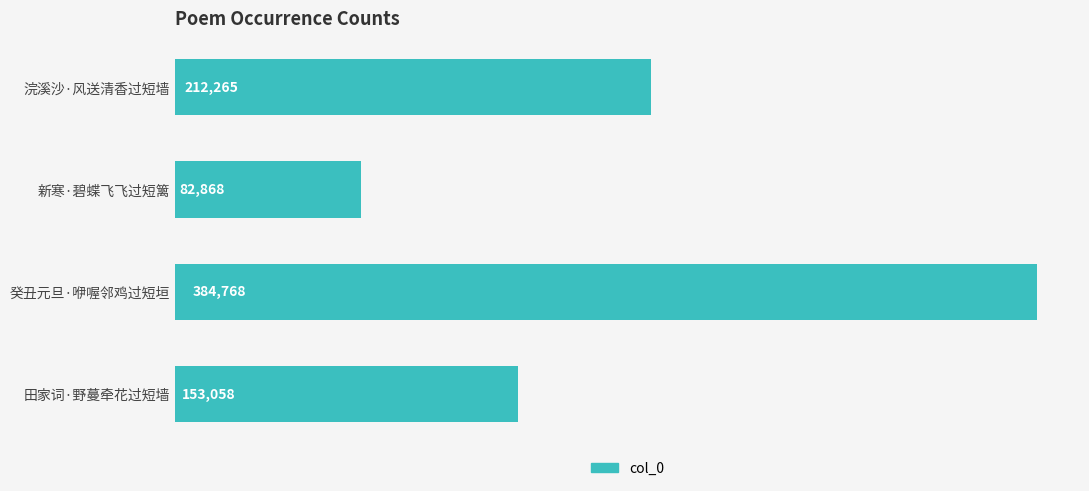

The chart shows a value of 95398 at 田家词·野蔓牵花过短墙. True or false?

False